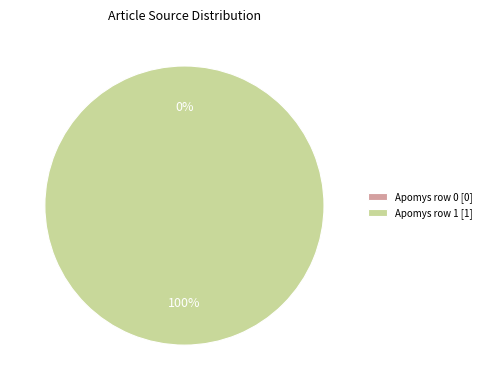

Do Apomys (row 1) and Apomys (row 0) together represent more than half of the pie?

Yes